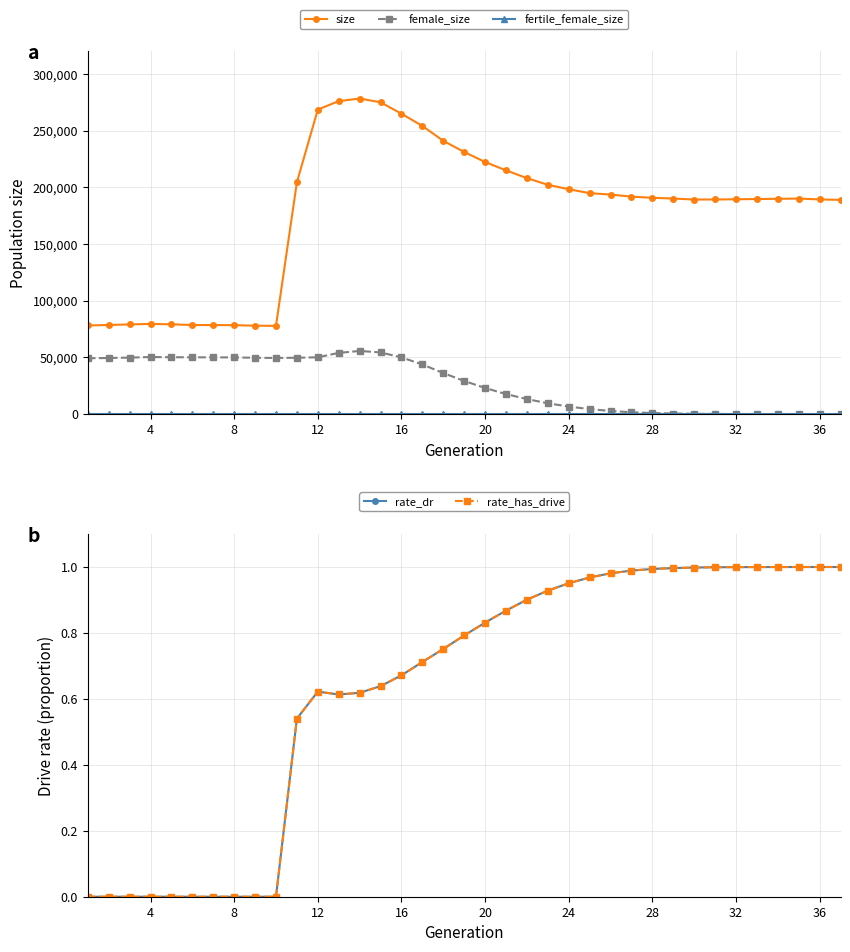

Does the chart have visible grid lines?

Yes